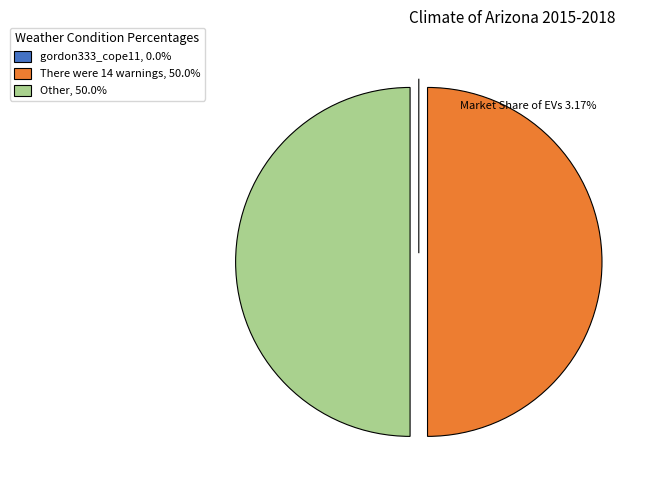

Combined, do There were 14 warnings, 50.0% and Other, 50.0% account for over 50%?

Yes